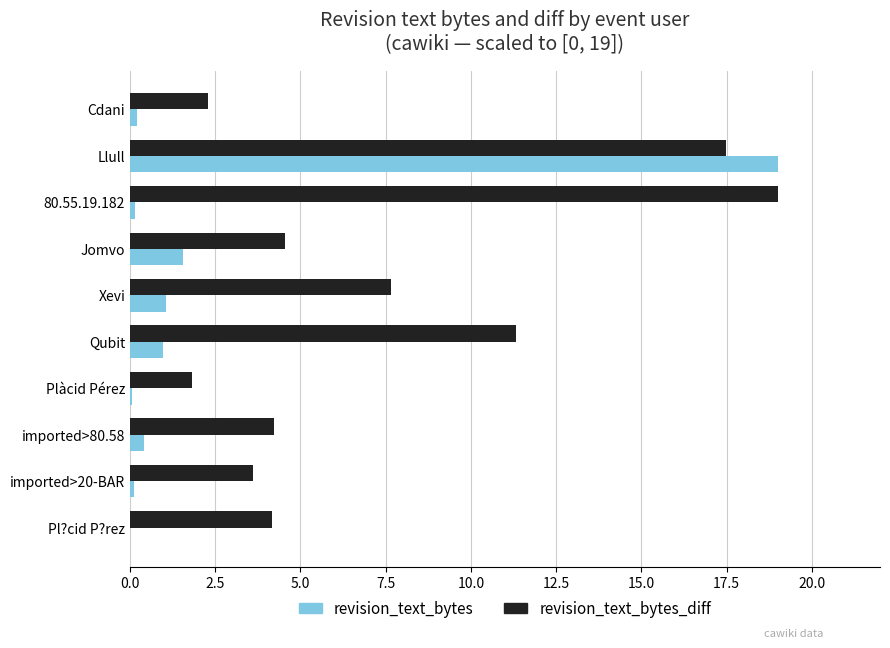

What are all the series names shown in the legend?

revision_text_bytes, revision_text_bytes_diff